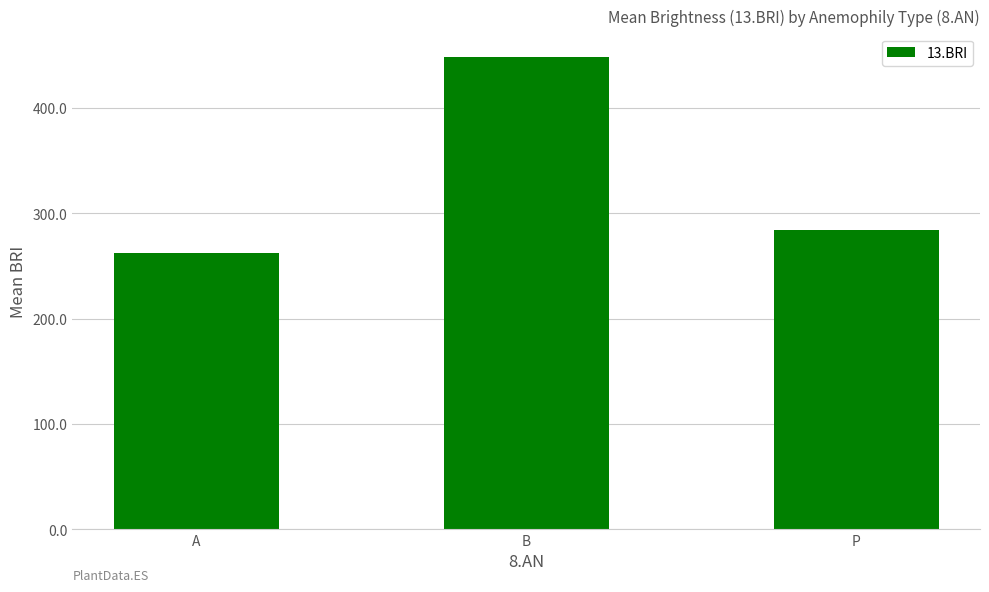

What is the sum of all values?

996.1